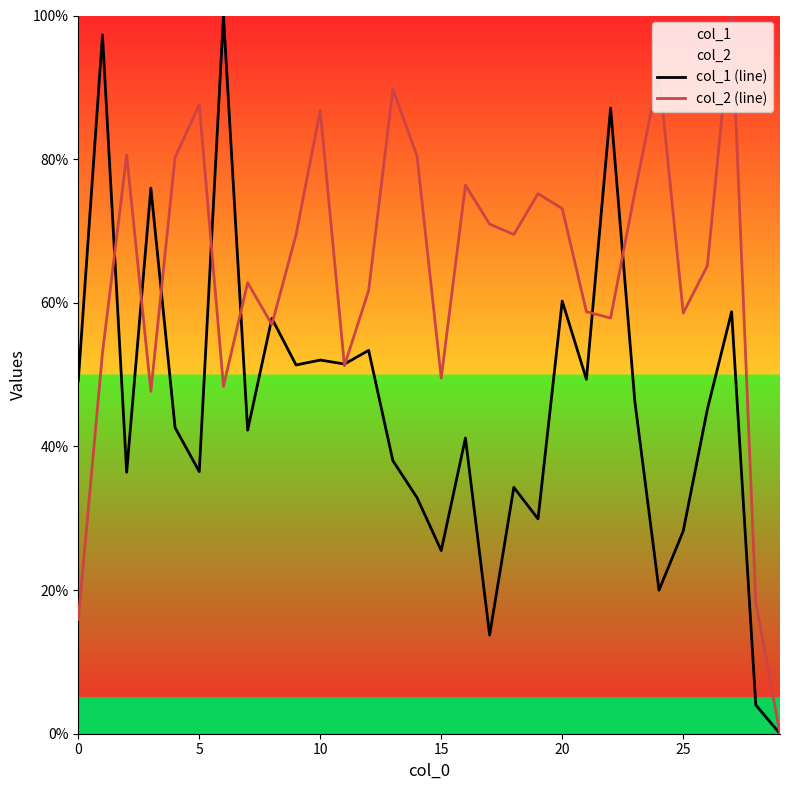

What is the difference between the maximum and second lowest values in the col_1 (line) series?

96.0